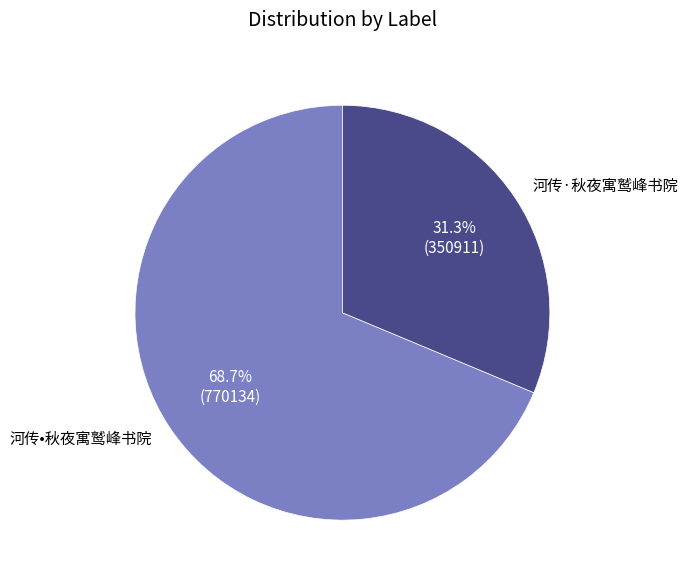

How many segments does this pie chart have?

2